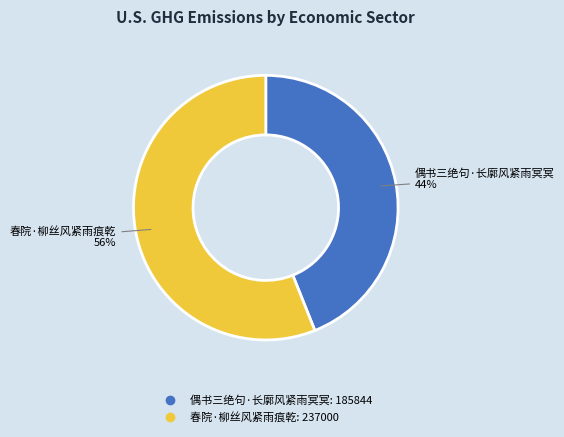

How many segments does this pie chart have?

2